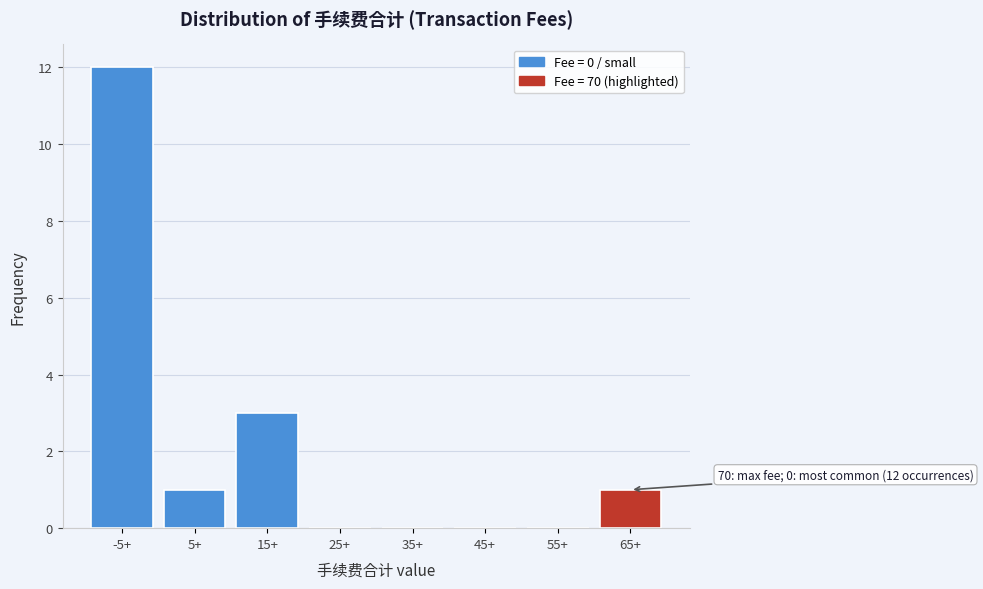

Reading left to right, what are all the values shown in this chart?

-5+=12	5+=1	15+=3	25+=0	35+=0	45+=0	55+=0	65+=1